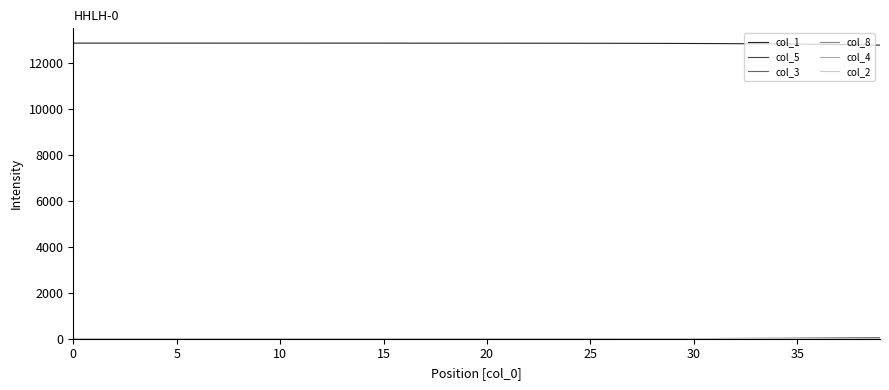

What is the greatest value displayed?

12888.0